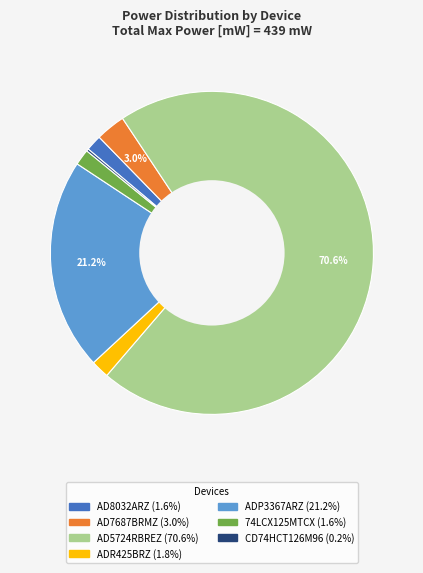

The AD7687BRMZ slice represents 3% of the pie. True or false?

True